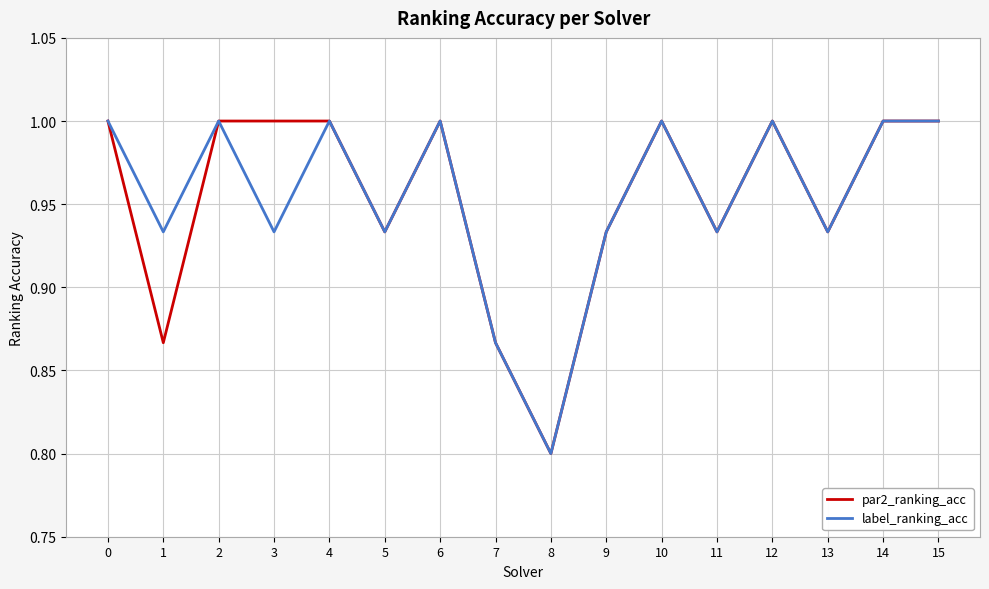

Where is par2_ranking_acc nearest to the value 0?

8